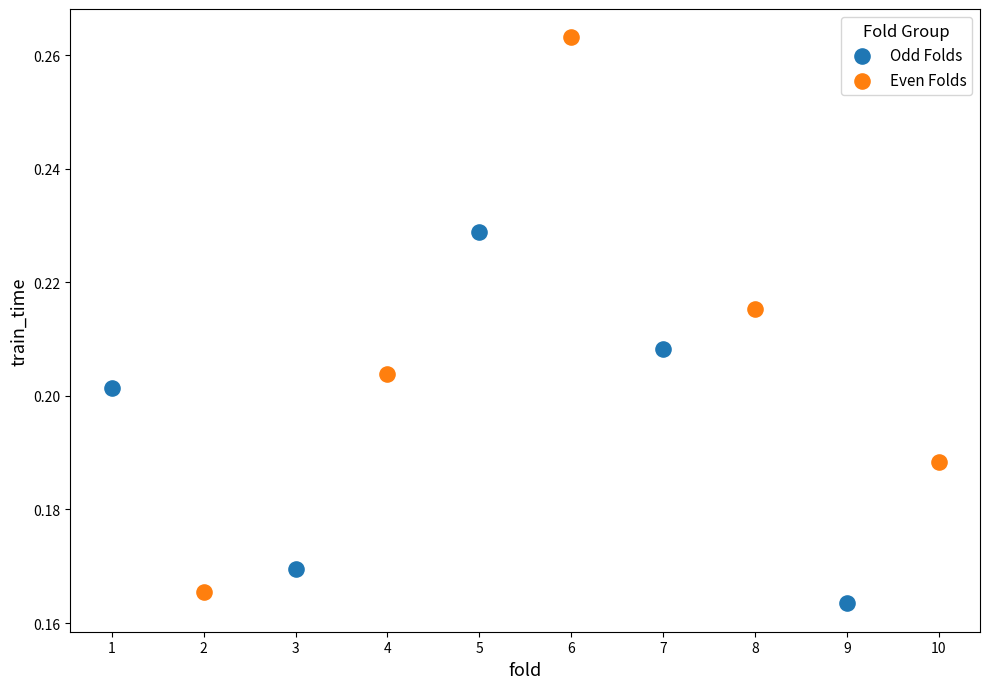

Which series has the widest spread of Y values?

Even Folds